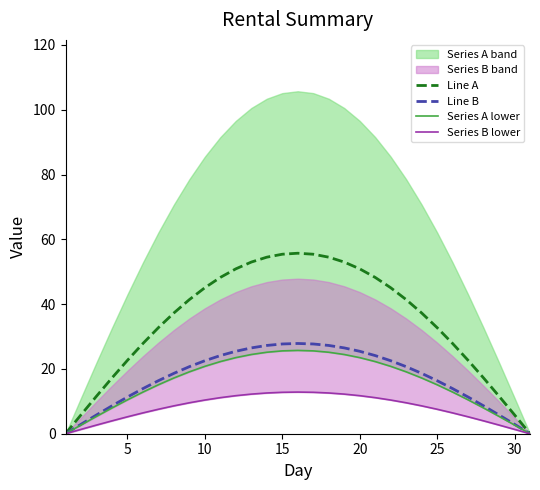

True or false: Series B lower and Series A lower intersect in this chart.

False